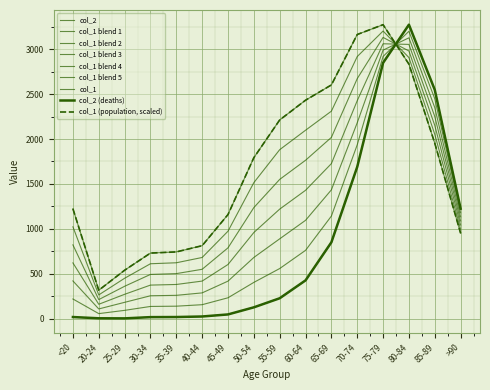

How many lines are shown in the chart?

9